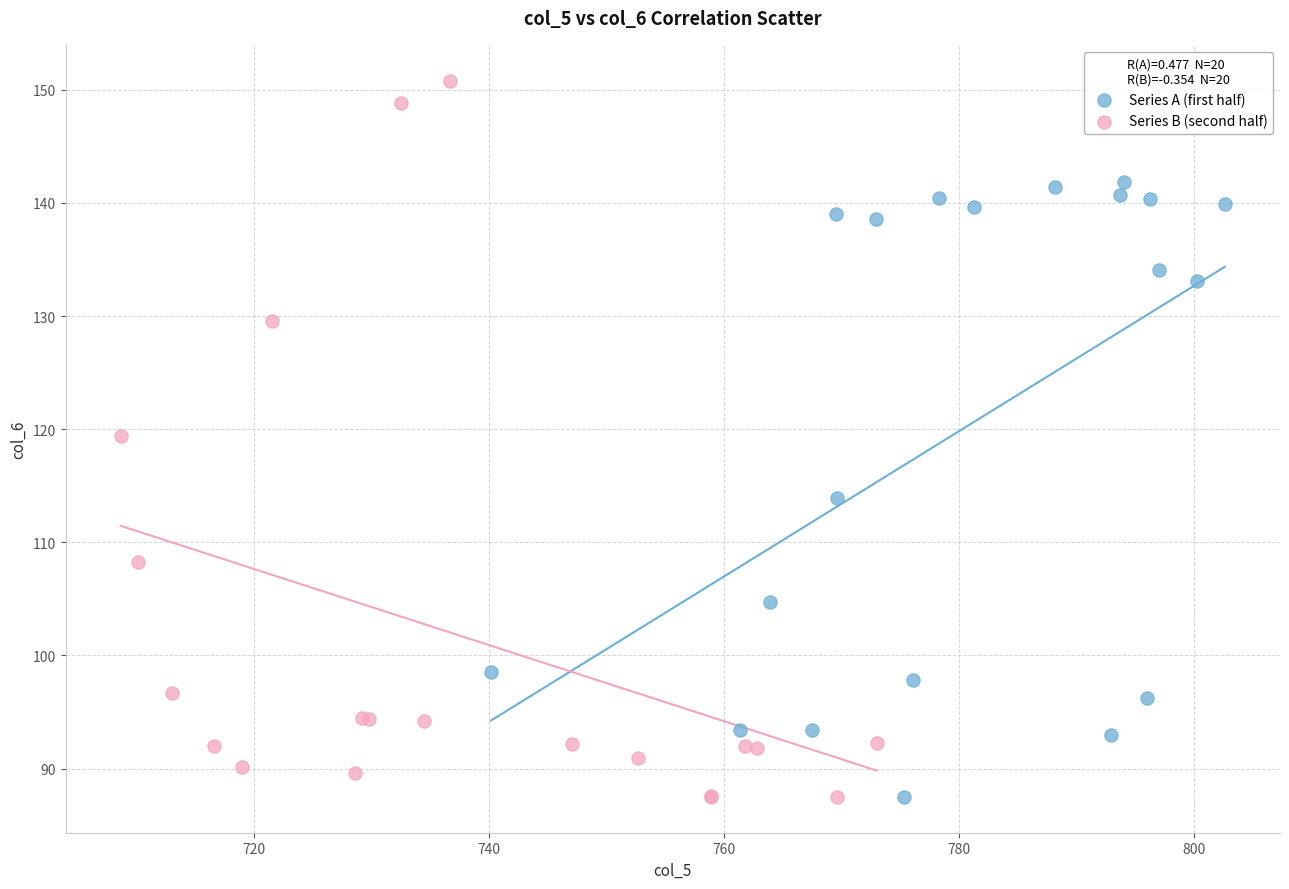

Which series has the widest spread of Y values?

Series B (second half)